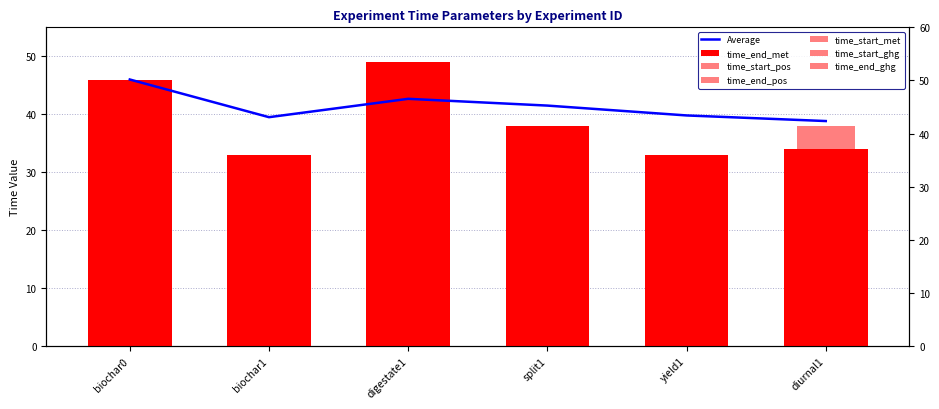

Which series changed the most between biochar0 and biochar1?

time_end_met